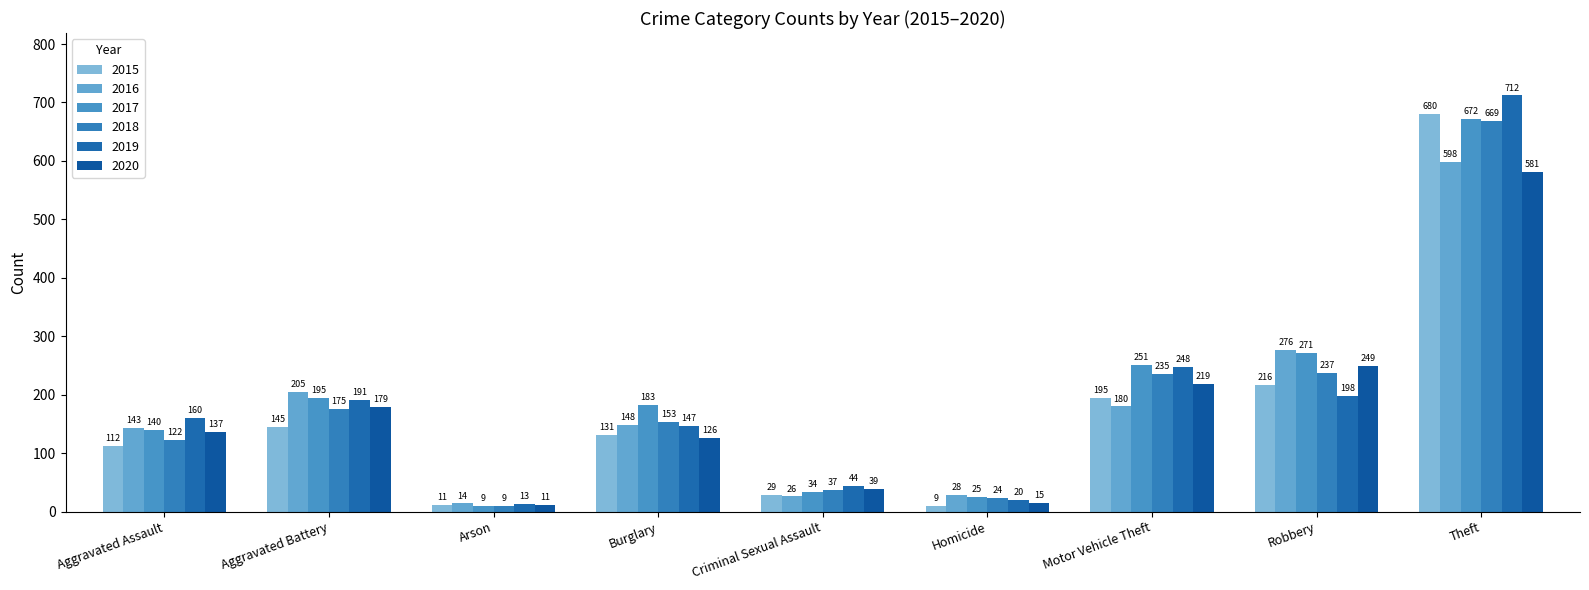

Which series has the largest range (max minus min)?

2019